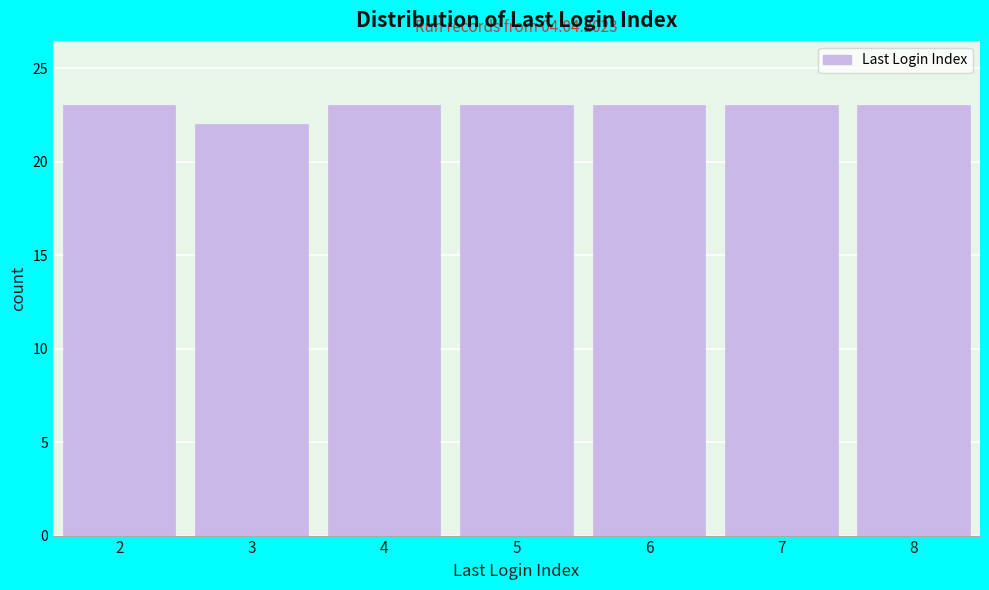

Reading left to right, what are all the values shown in this chart?

23	22	23	23	23	23	23